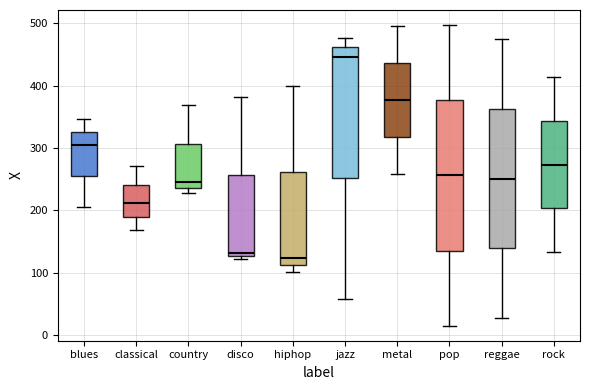

Where does the median line of the box for classical sit on the y-axis? The values are not printed on the chart, so give them approximately, as read against the axis.

210